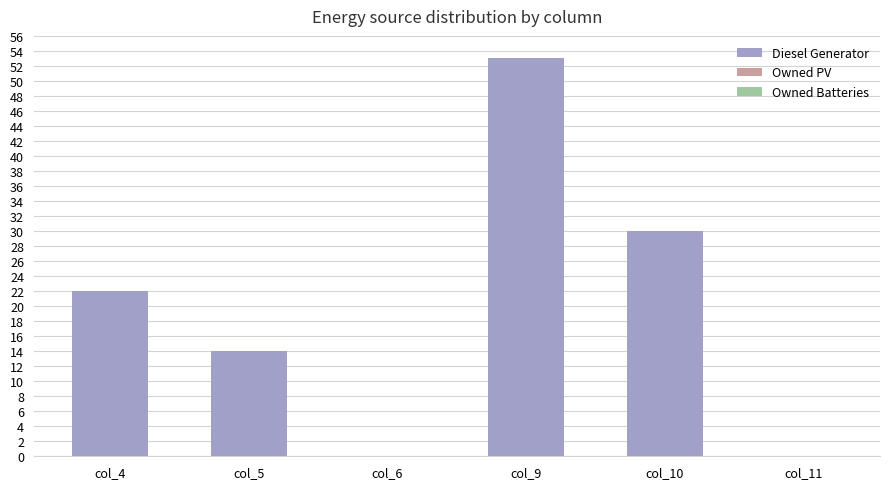

What is the sum of all values?

119